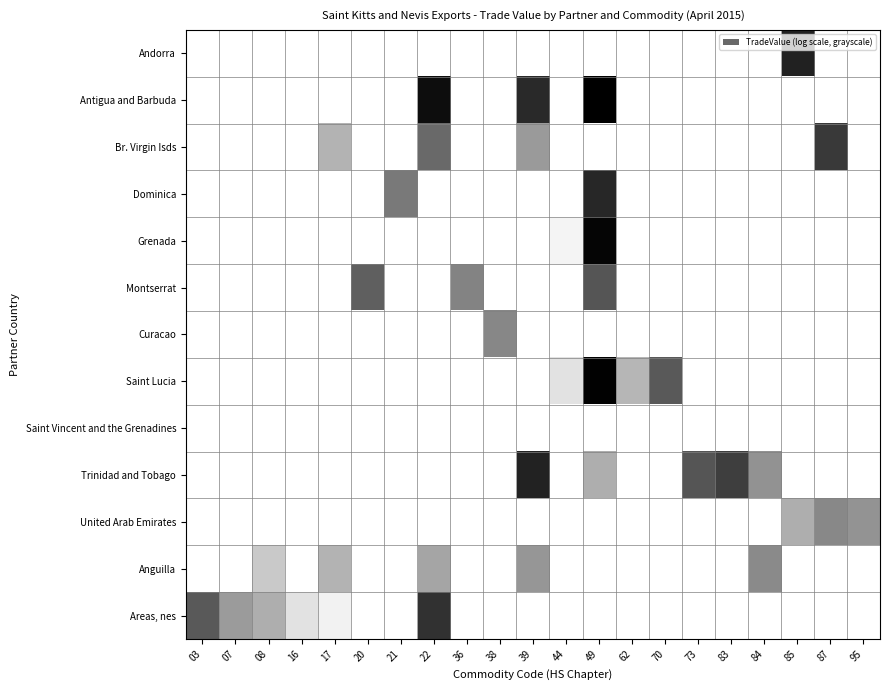

At which label does Trinidad and Tobago reach its minimum?

03